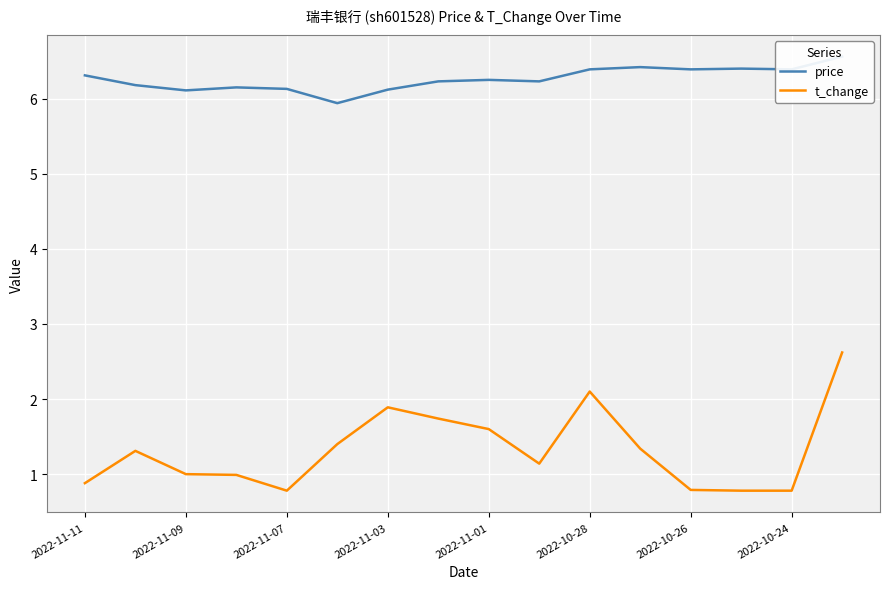

What is the average value of the price series?

6.3